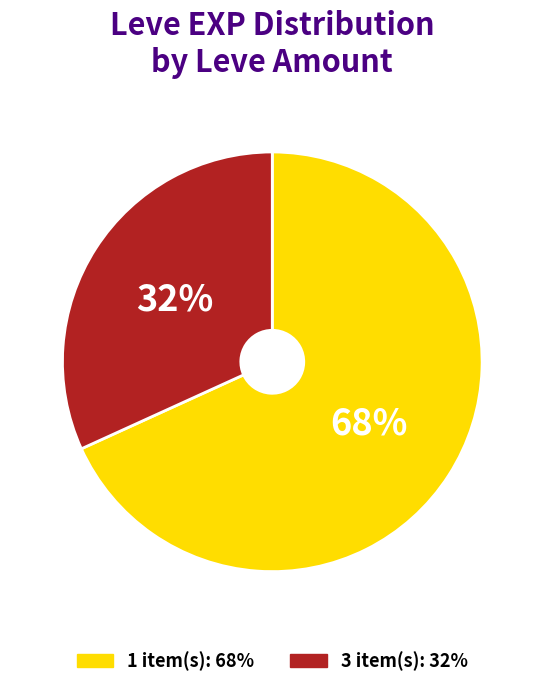

Does any single category account for the majority?

Yes